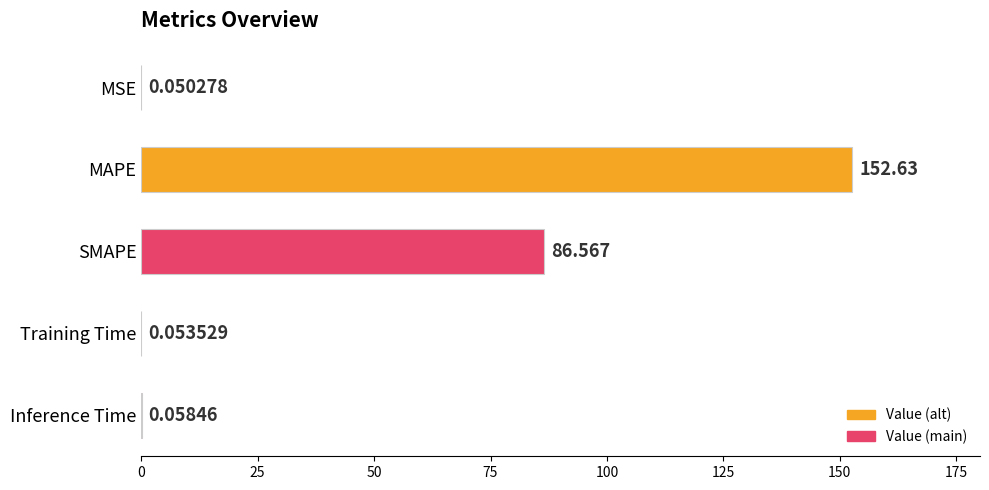

What is the sum of all values?

239.4